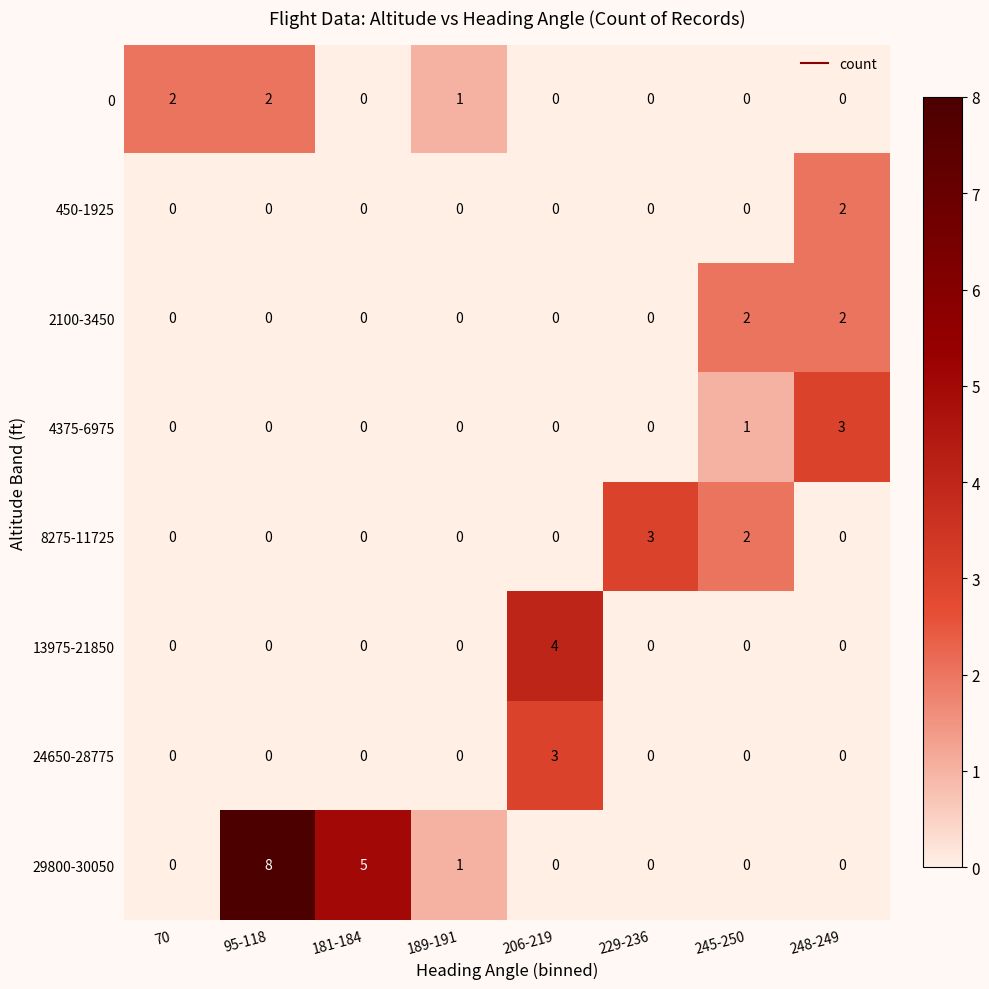

The 0 series shows -1 at 245-250. True or false?

False